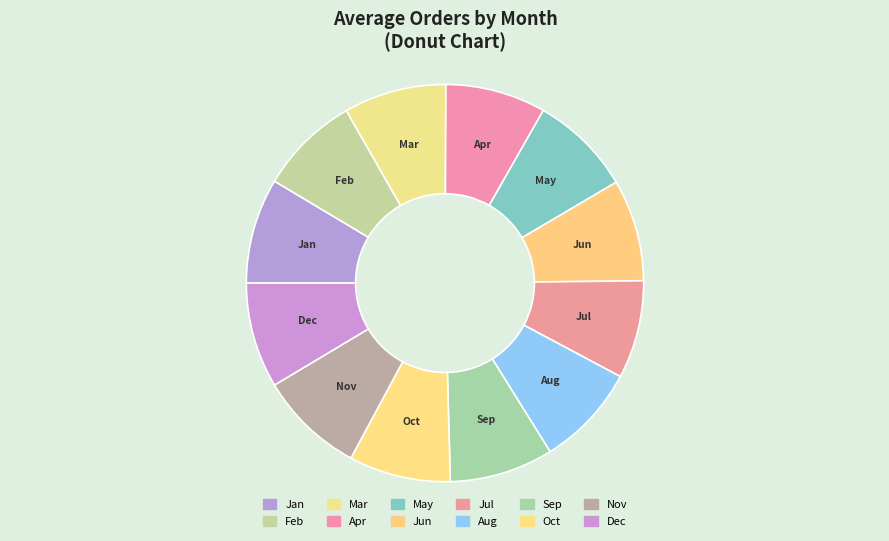

How many segments does this pie chart have?

12